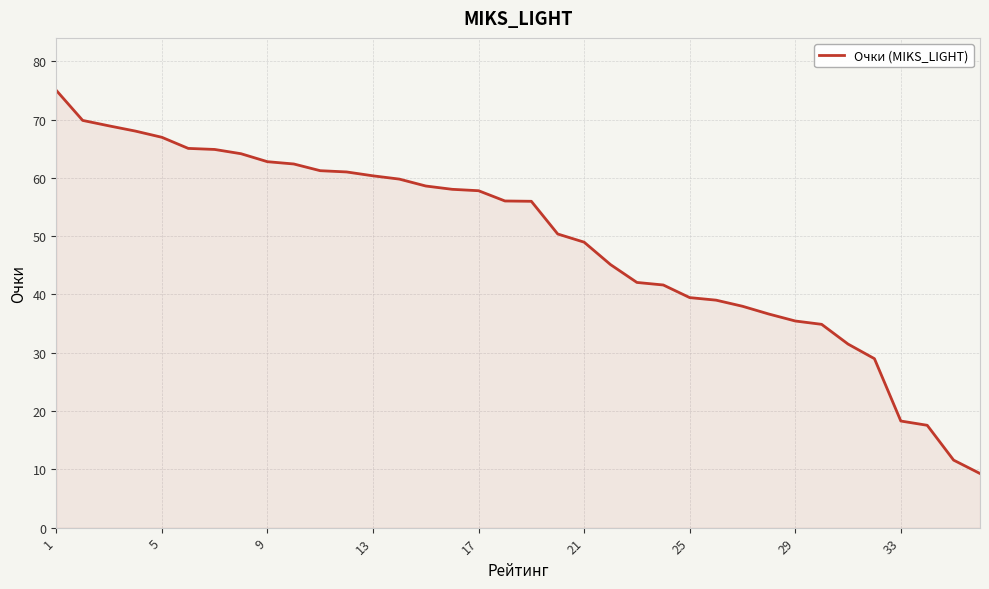

What is the greatest value displayed?

75.0